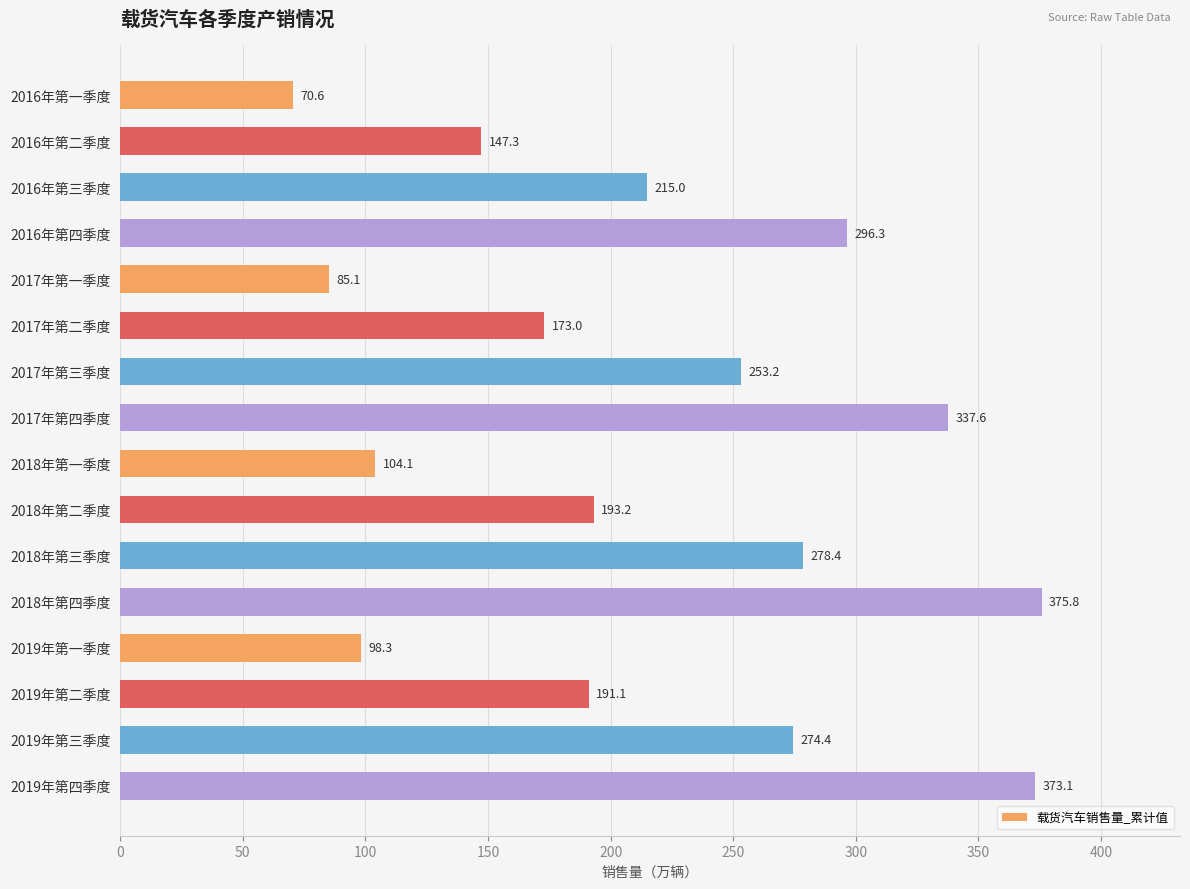

What is the difference between the second highest and second lowest values?

288.0